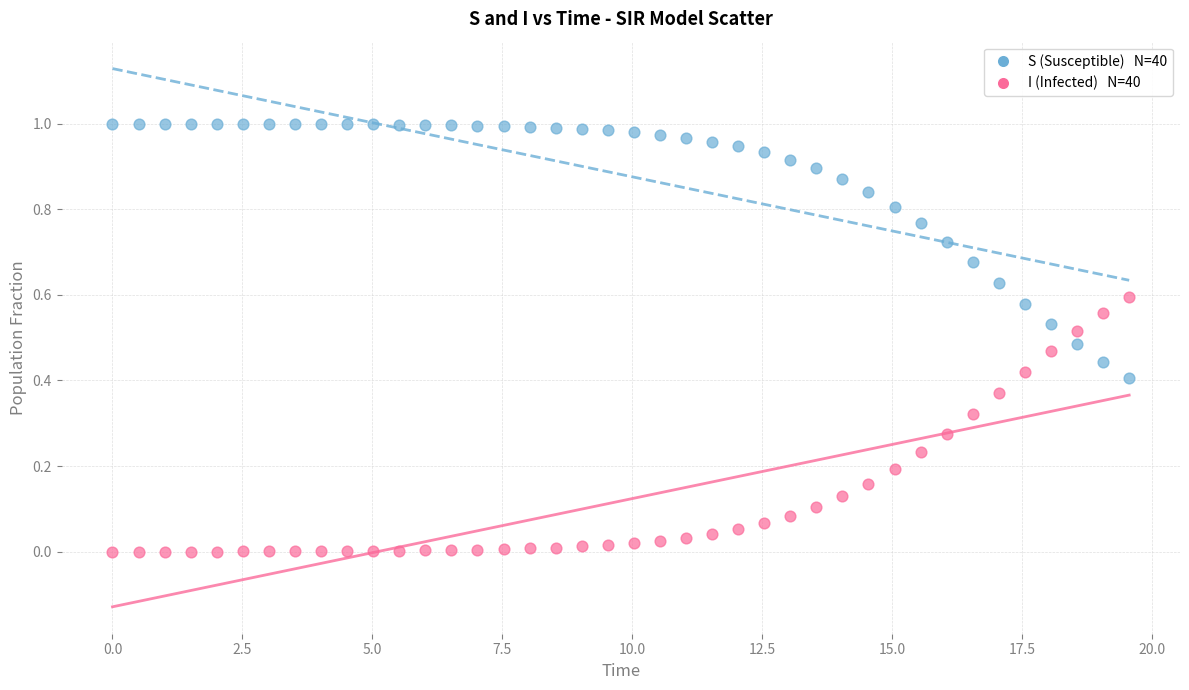

Across all data points, what is the range of X values (max minus min)?

19.6